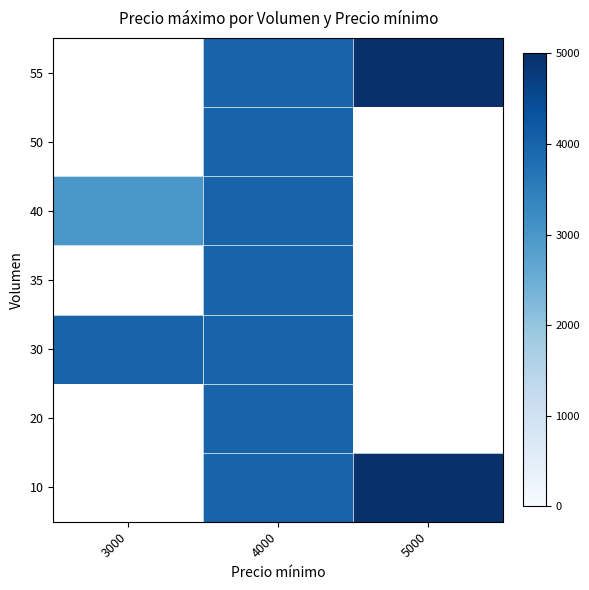

Is the value of 40 at 4000 greater than the value of 20 at 3000?

No